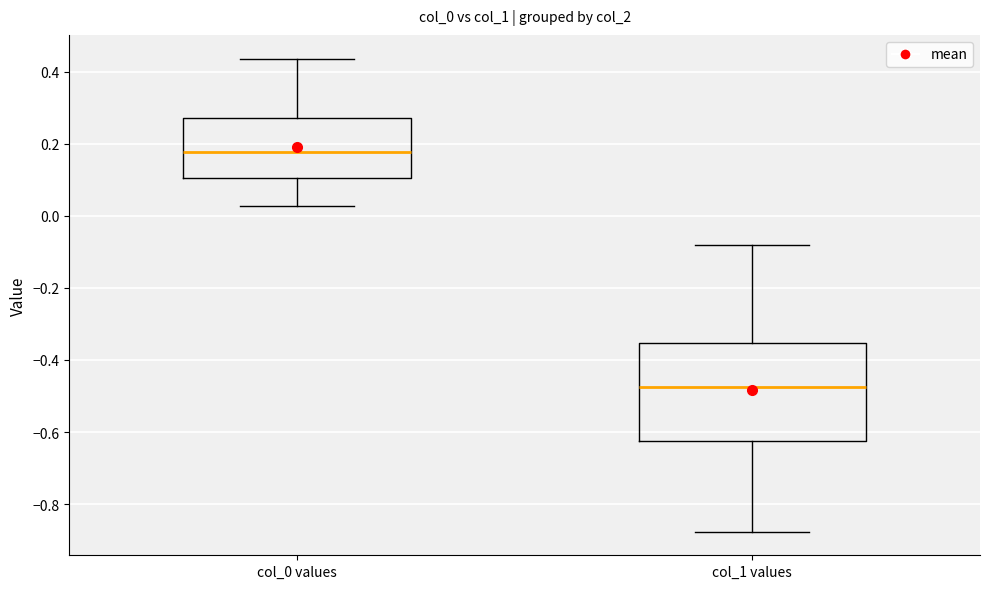

Which box's median line is the highest?

col_0 values